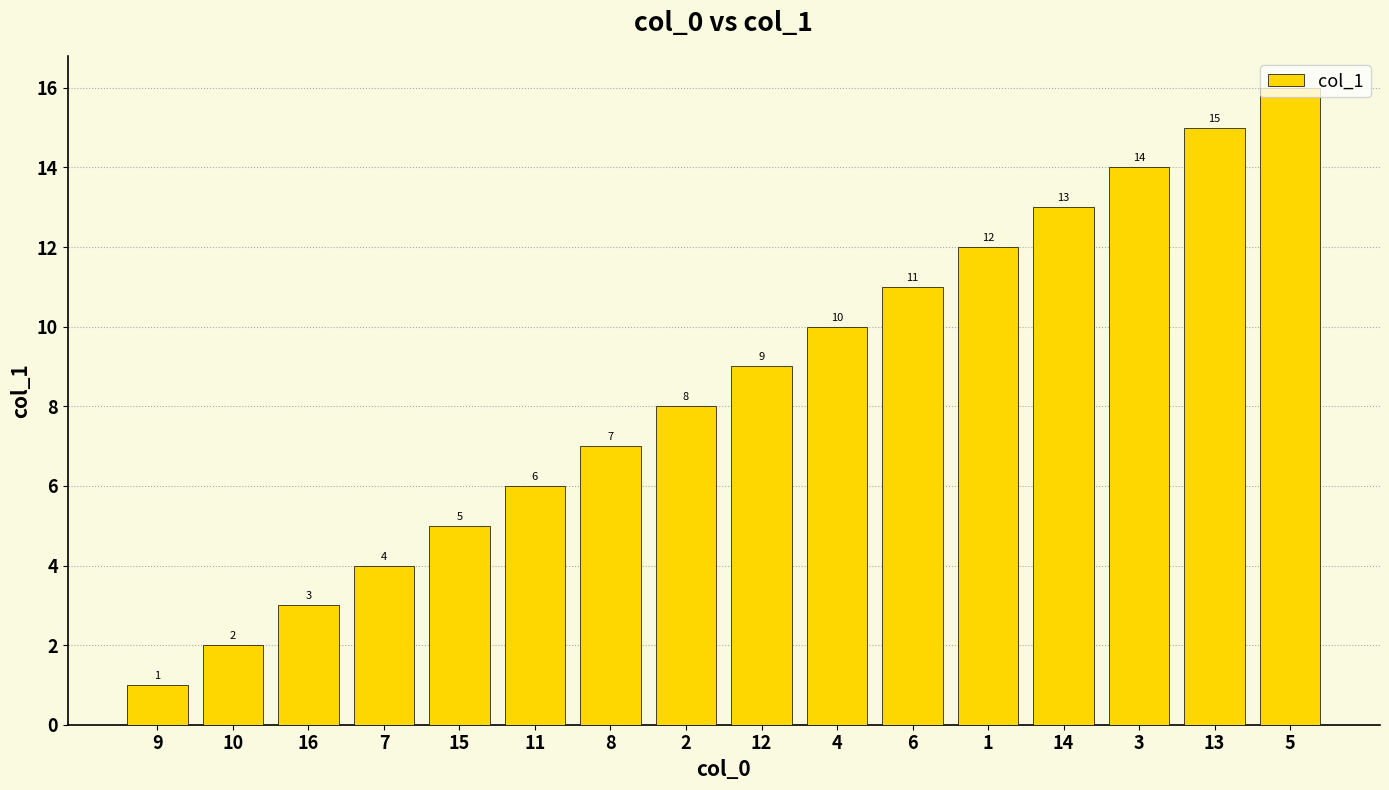

What position from the right is 6?

6